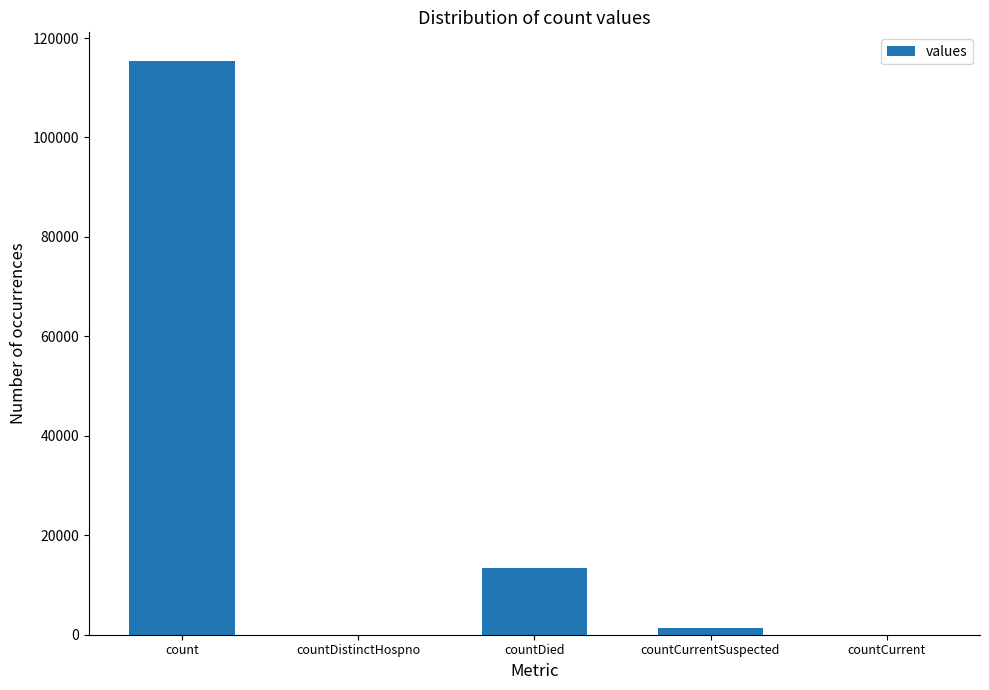

Is it true that the value at count is 115379?

True